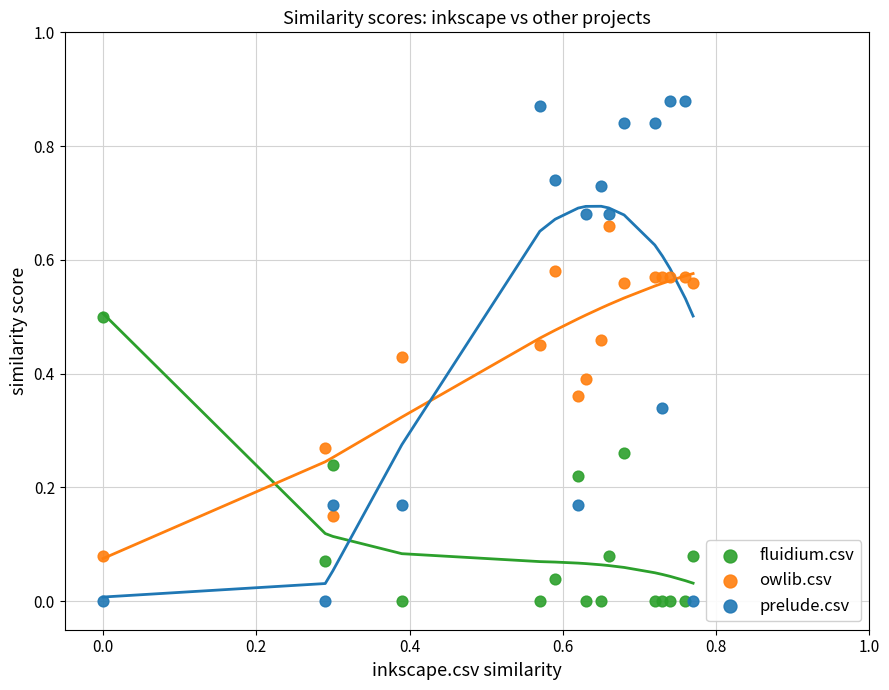

Which series contains the highest Y value?

prelude.csv